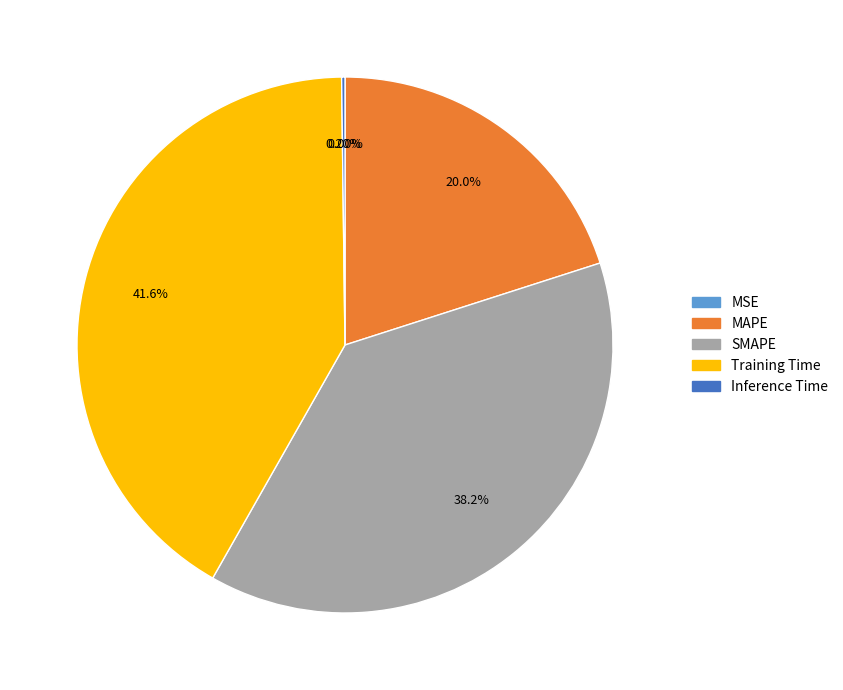

Which slice is the largest?

Training Time